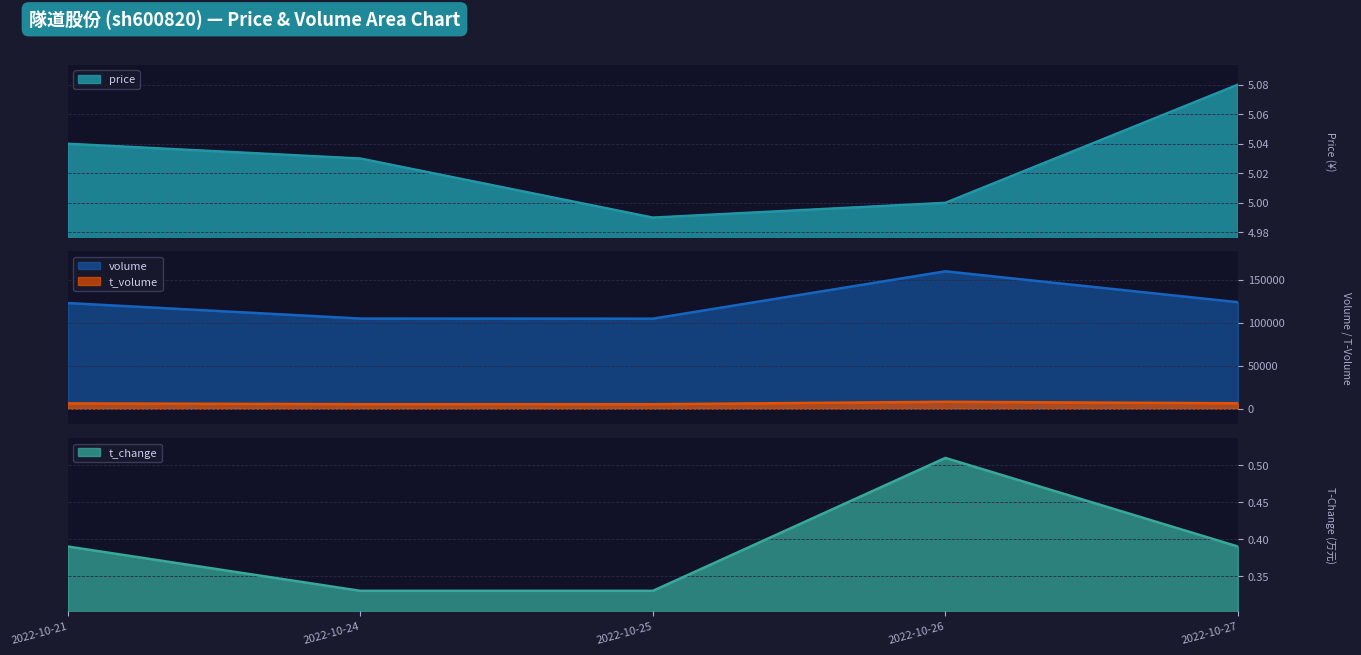

Which series changed the most between 2022-10-21 and 2022-10-26?

volume